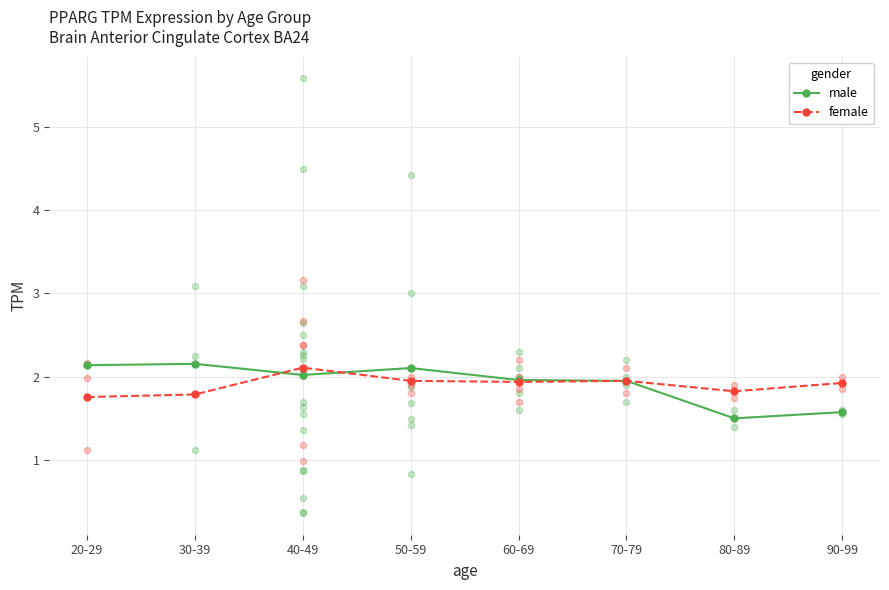

Which series reaches the maximum Y coordinate?

male